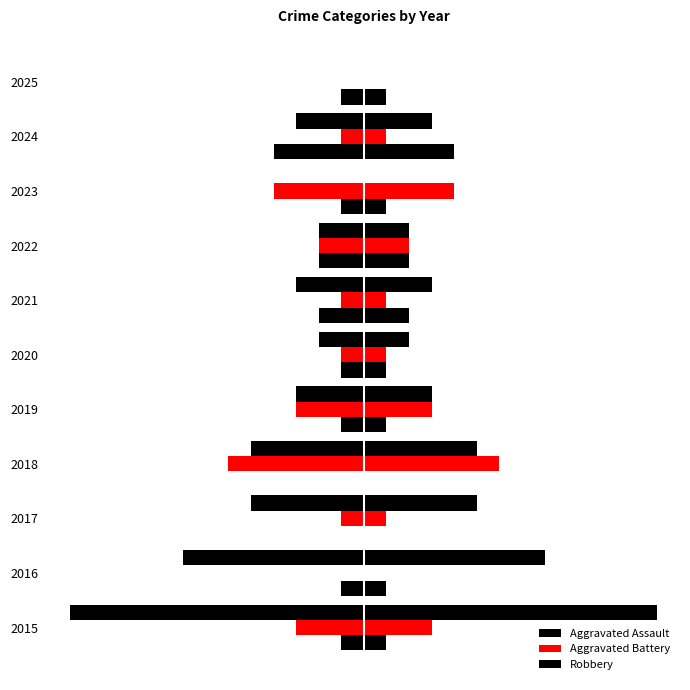

What is the difference between the highest and lowest values at 2025?

1